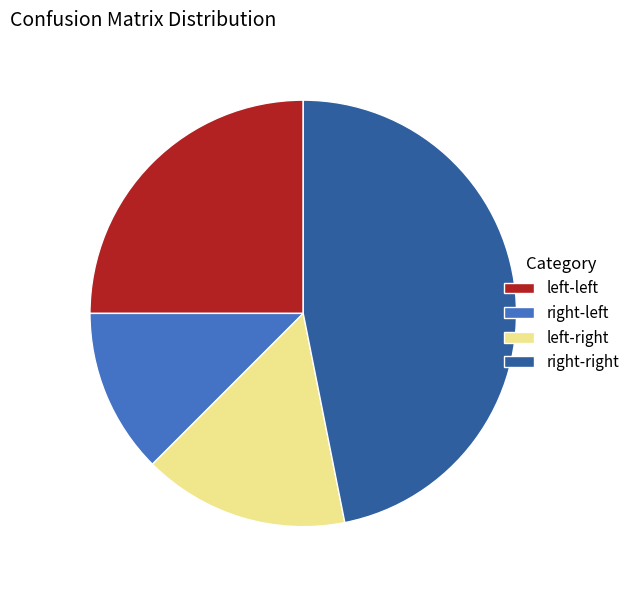

Which category has the smallest portion of the pie?

right-left